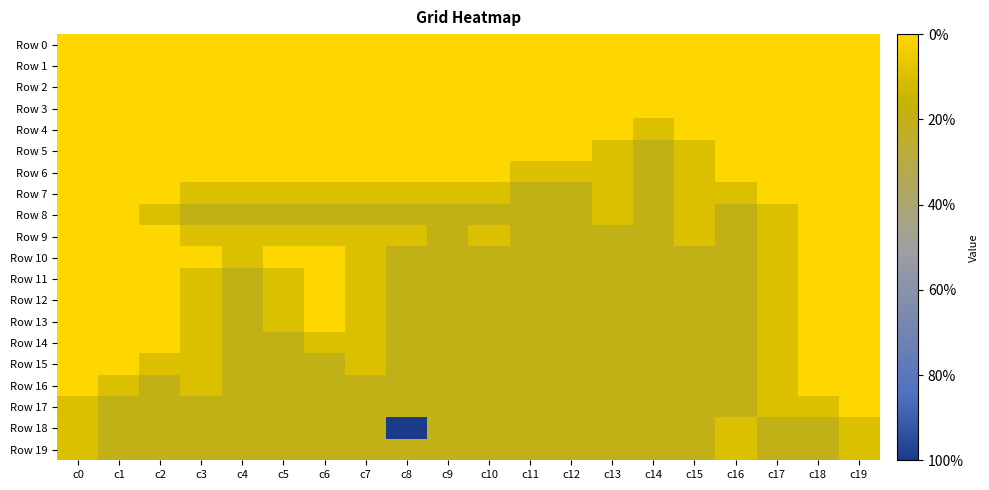

At which category is the sum across all series the highest?

c8